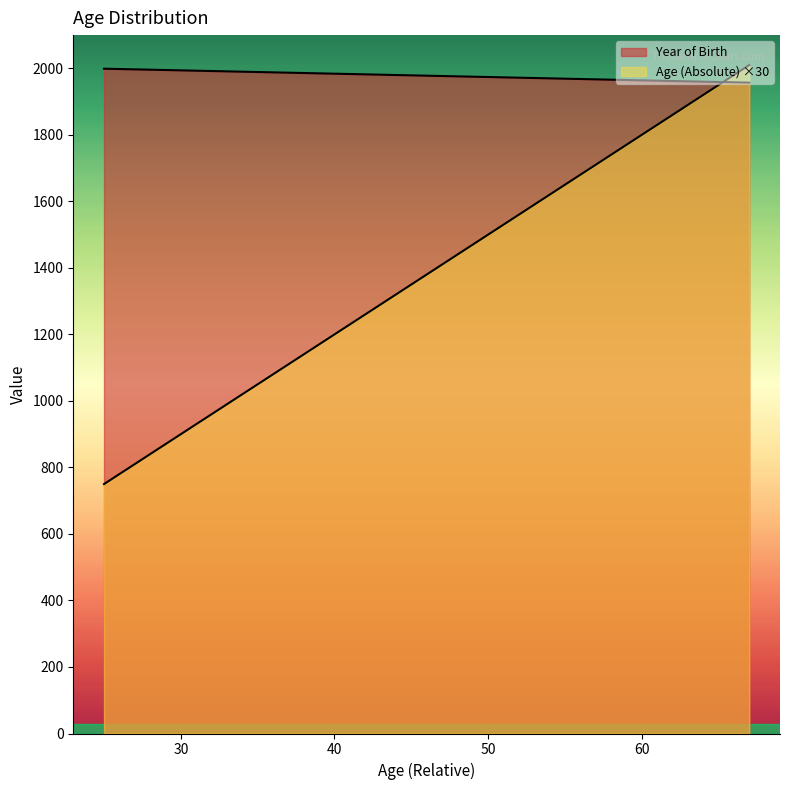

How many distinct data groups are displayed?

2